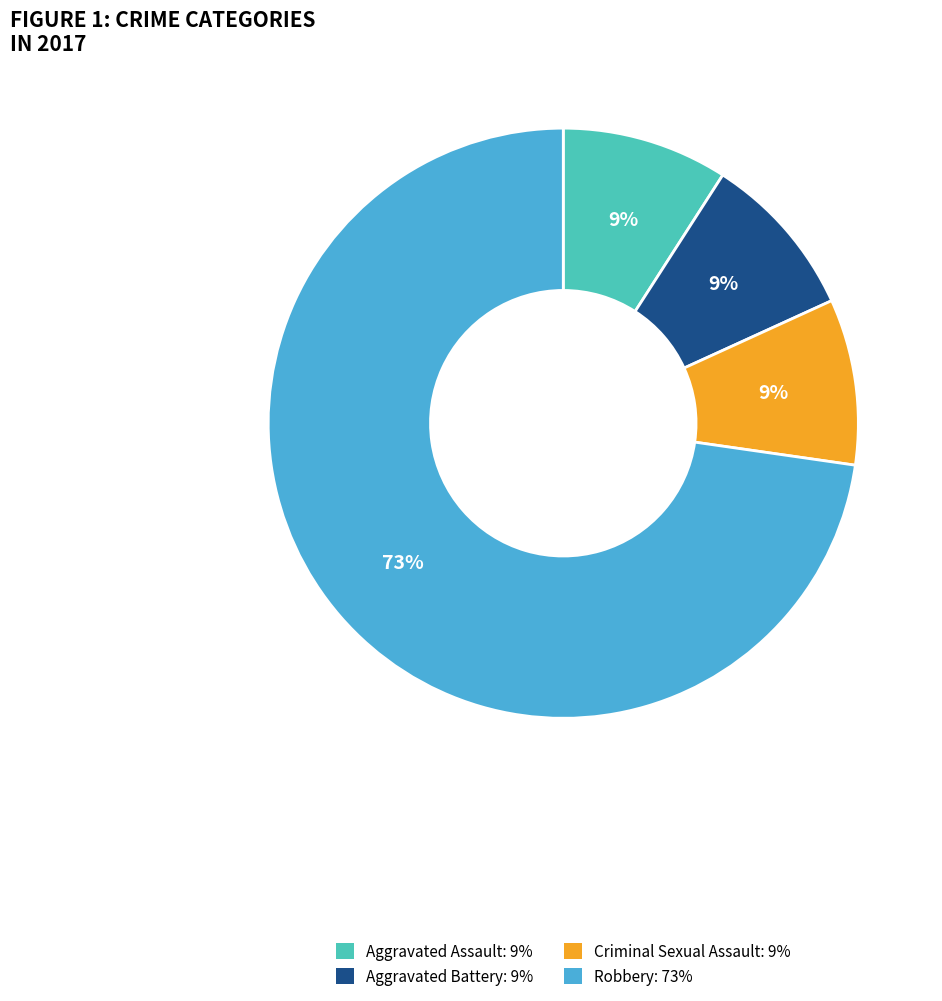

Is there a majority slice in this chart?

Yes